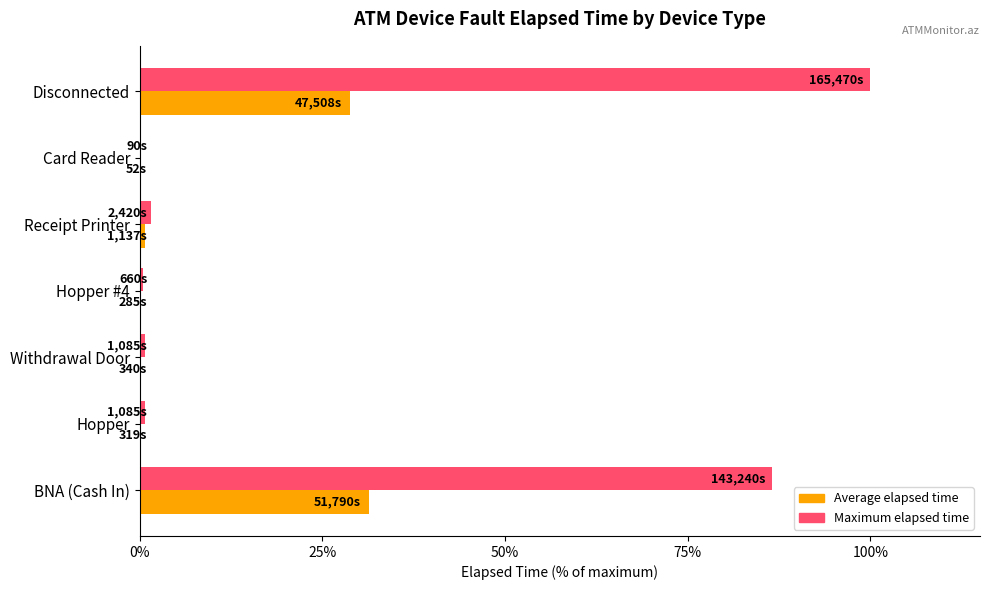

True or false: Maximum elapsed time has a value of 100.0 at Disconnected.

True